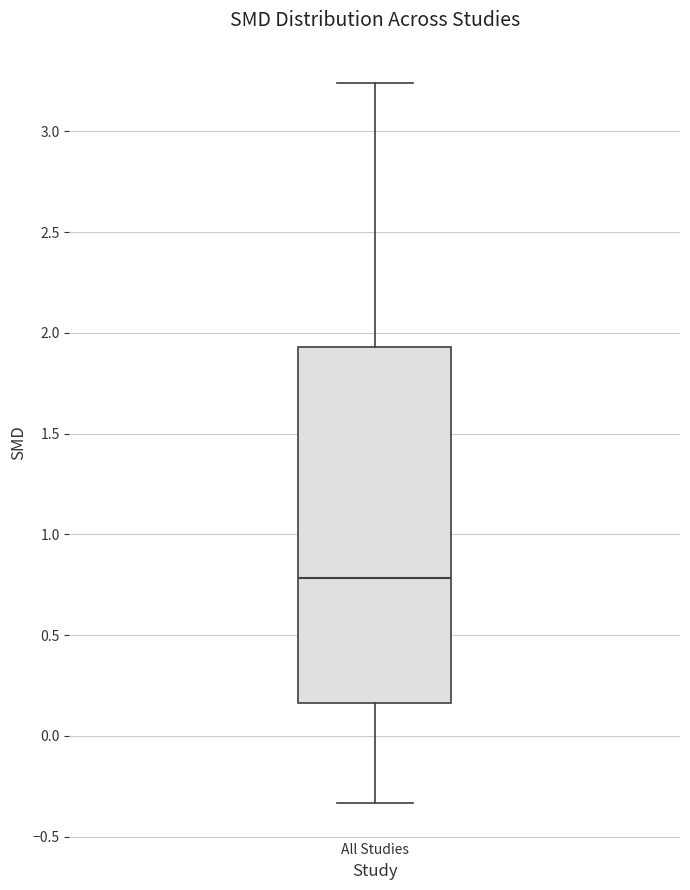

Where does the lower whisker of the box for All Studies end on the y-axis? The values are not printed on the chart, so give them approximately, as read against the axis.

-0.35